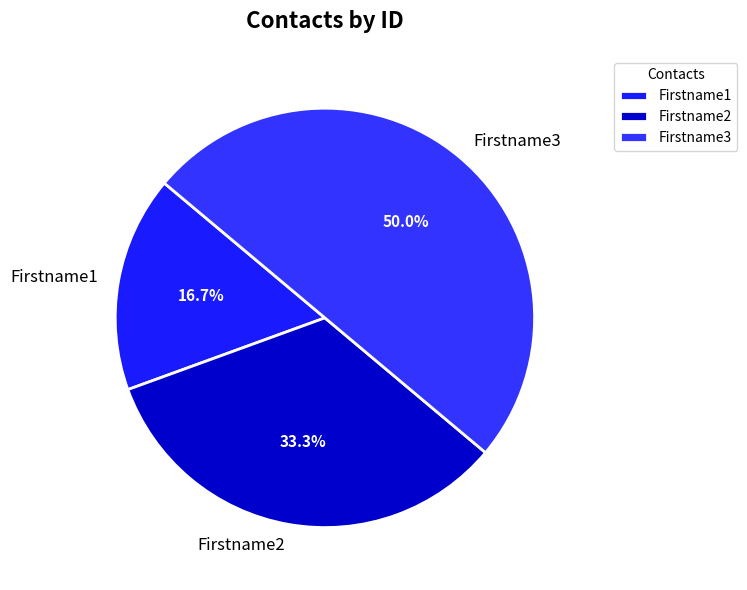

To the nearest percent, what portion does Firstname2 represent?

33%